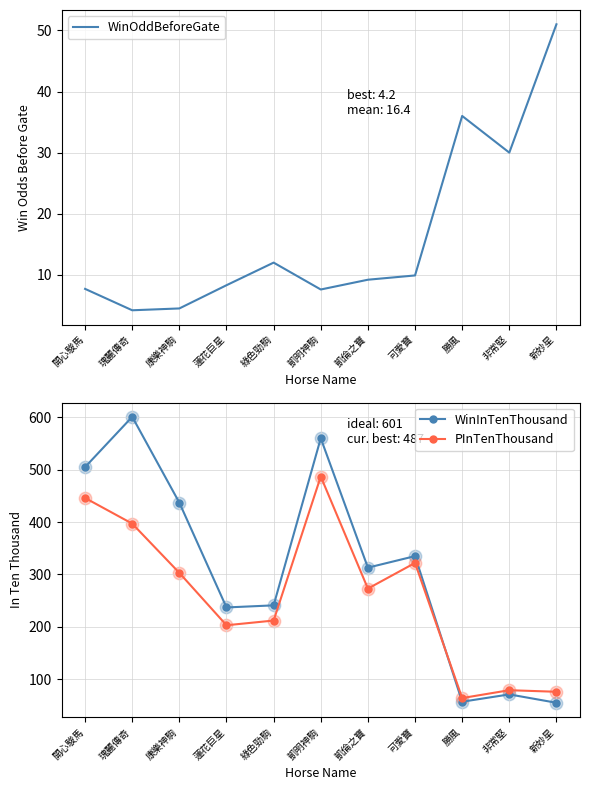

Which series has the largest total across all categories?

WinInTenThousand